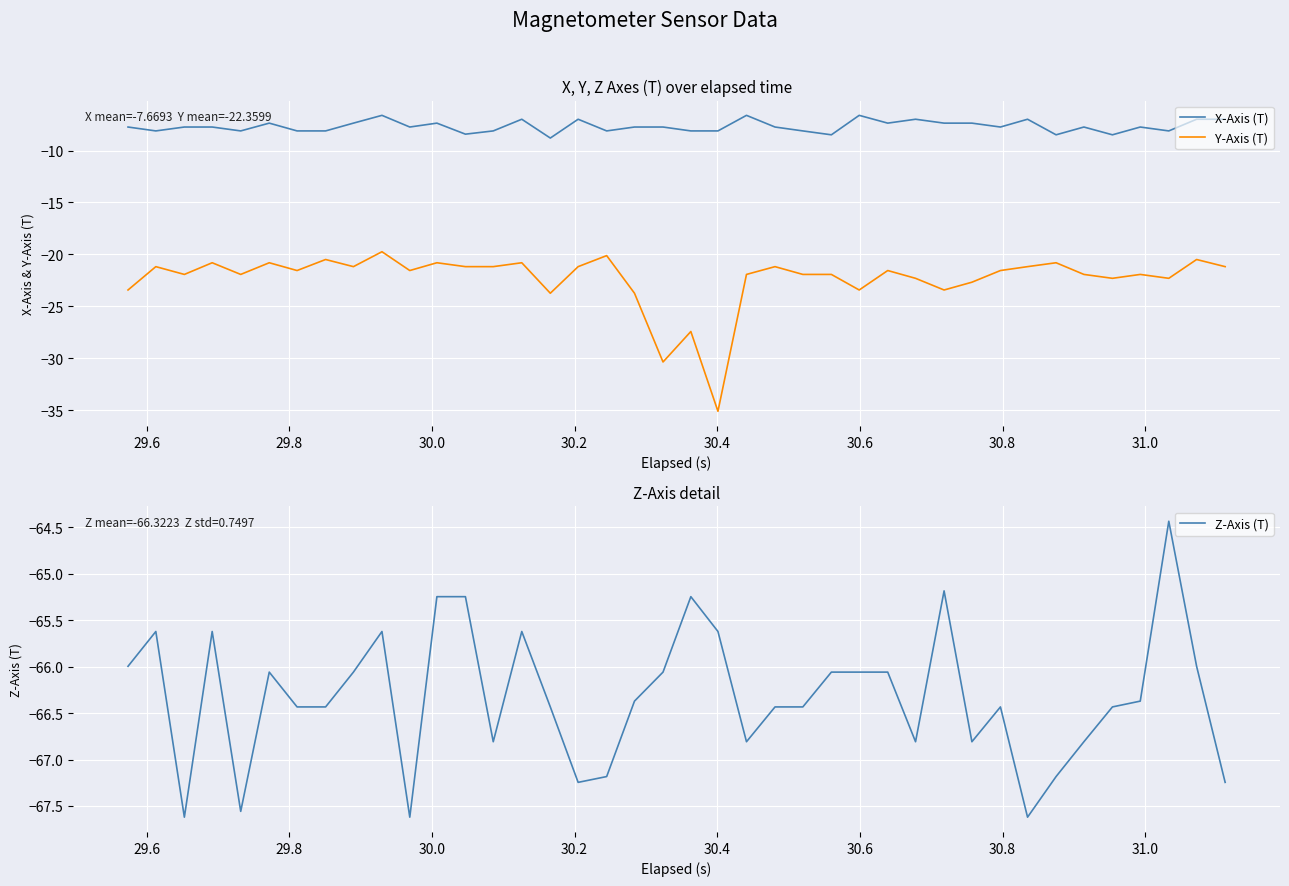

True or false: Z-Axis (T) and Y-Axis (T) intersect in this chart.

False